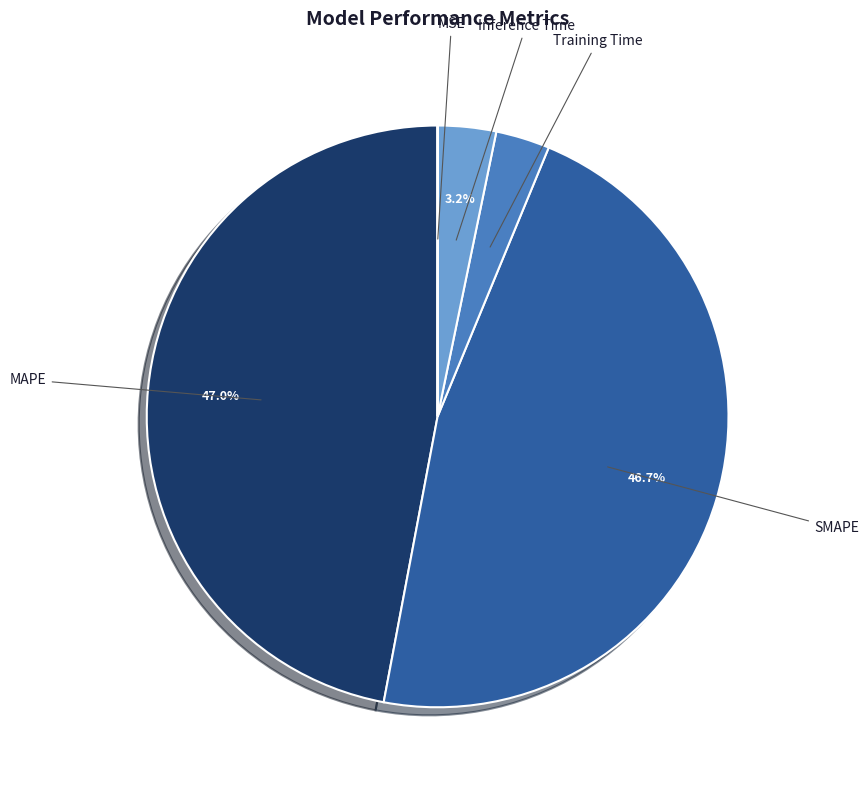

Is MAPE the majority of the pie?

No